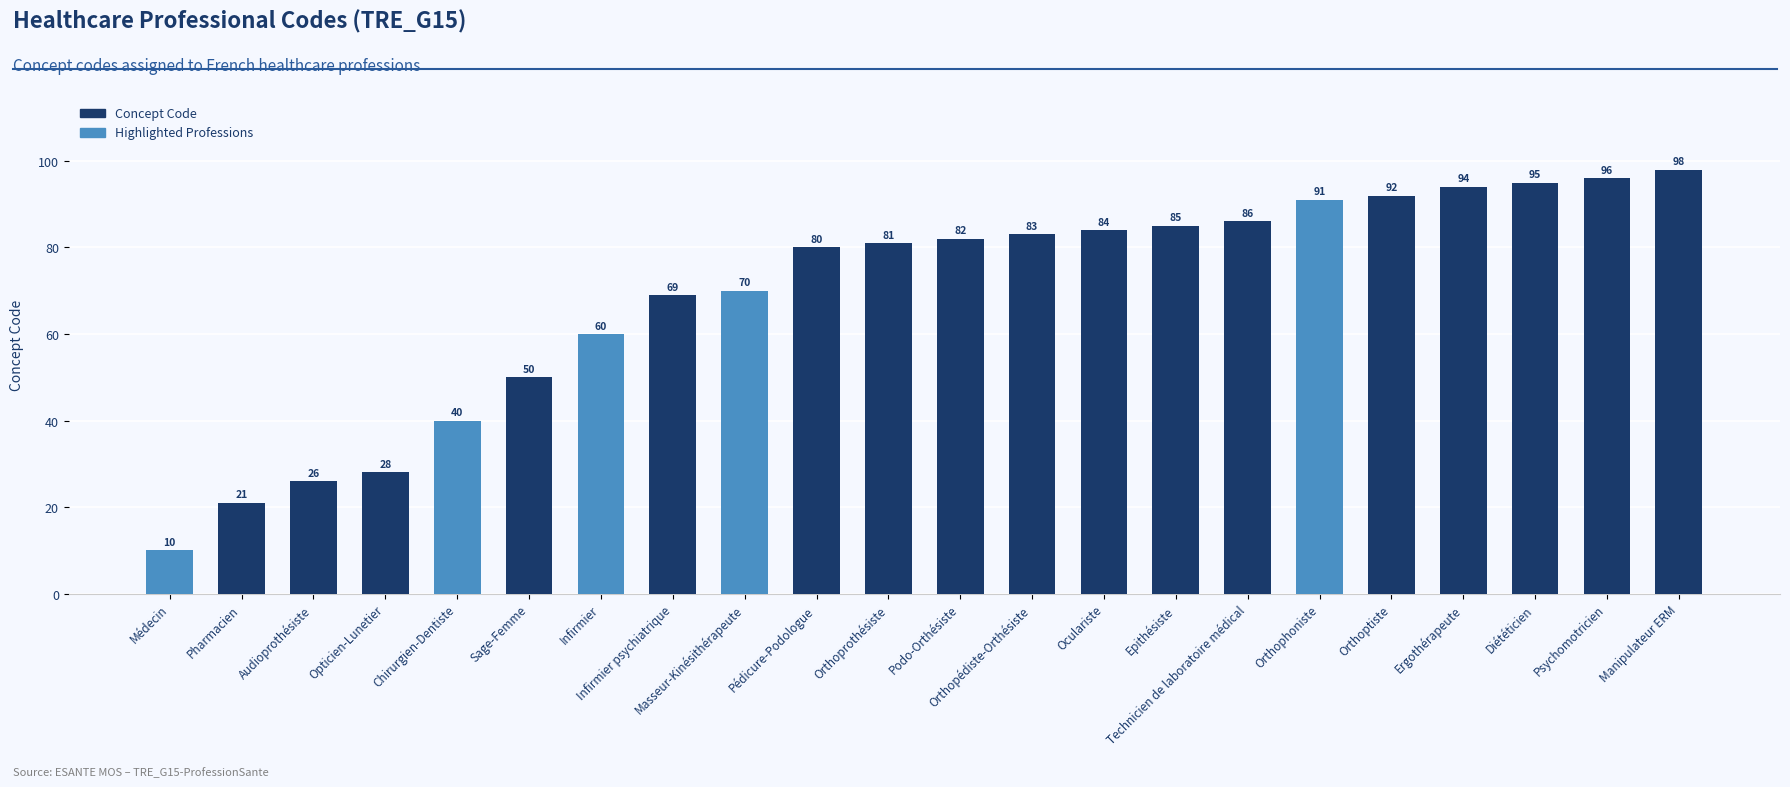

Rank the series by their average value, from lowest to highest.

Highlighted Professions, Concept Code